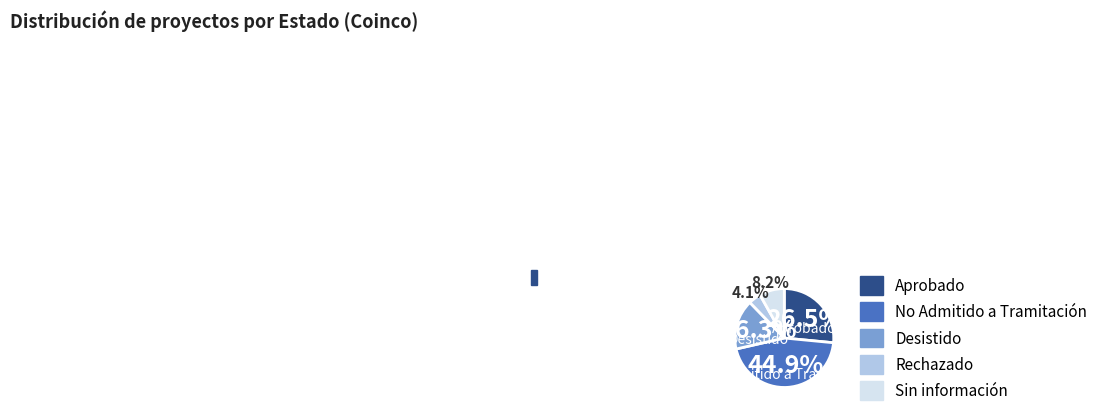

What is the ratio of the value at Aprobado to the value at No Admitido a Tramitación?

0.6